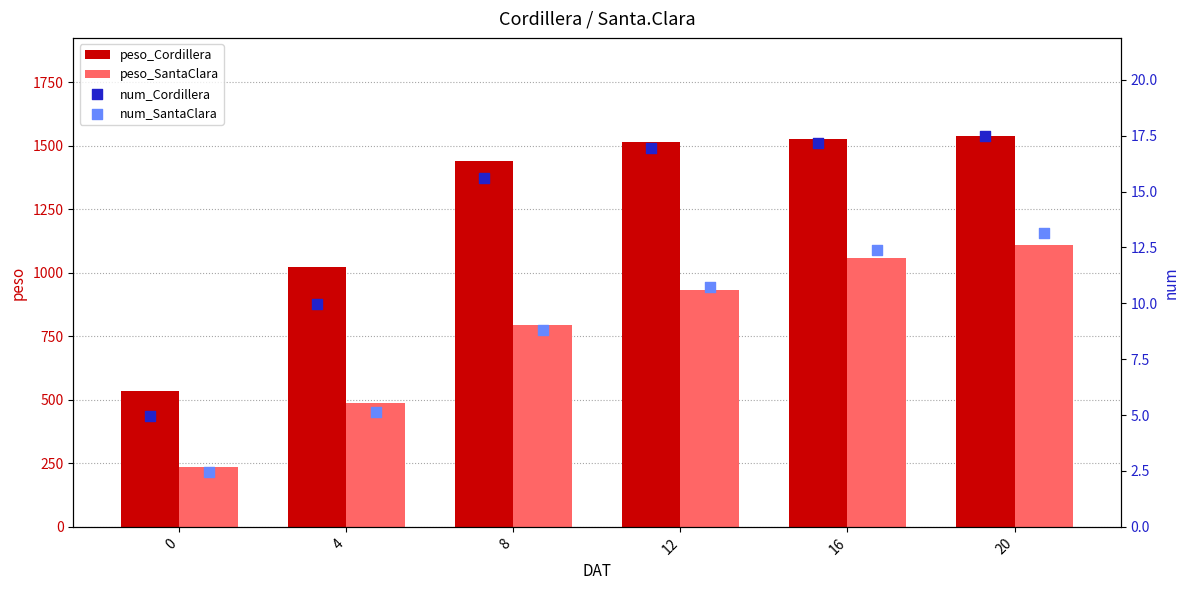

What are all the series names shown in the legend?

peso_Cordillera, peso_SantaClara, num_Cordillera, num_SantaClara